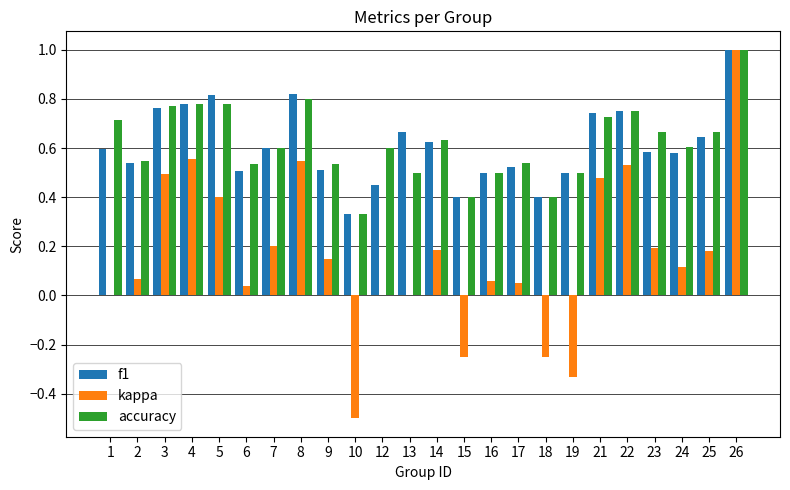

Count the number of categories in the chart.

24